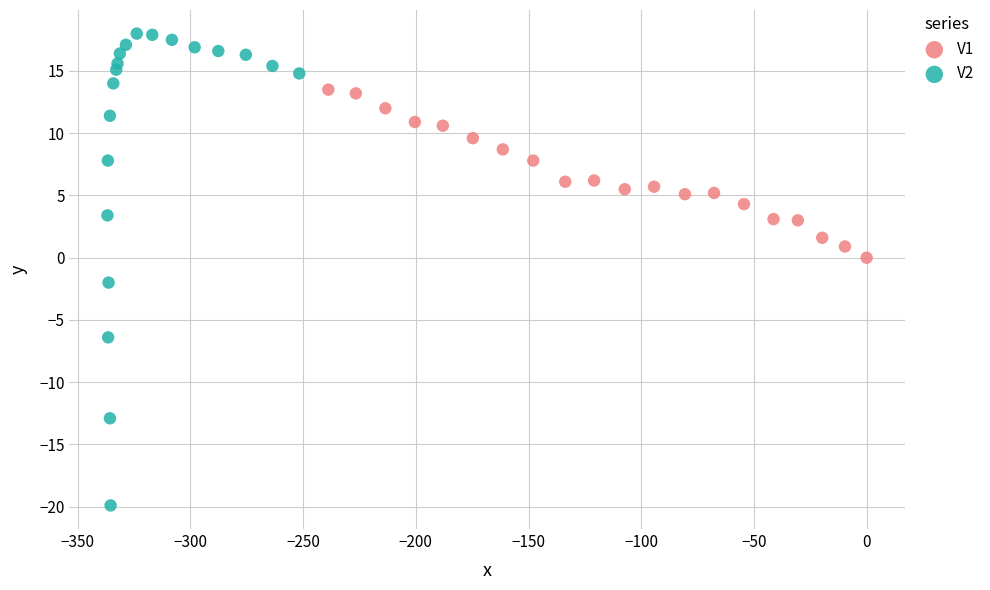

Which series has the widest spread of Y values?

V2